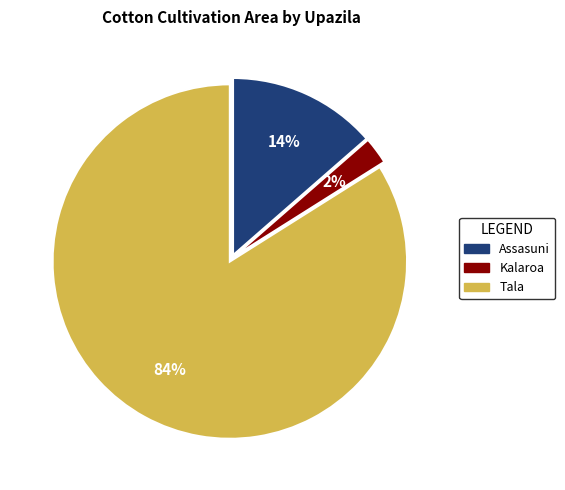

To the nearest percent, what is the average slice percentage?

33%